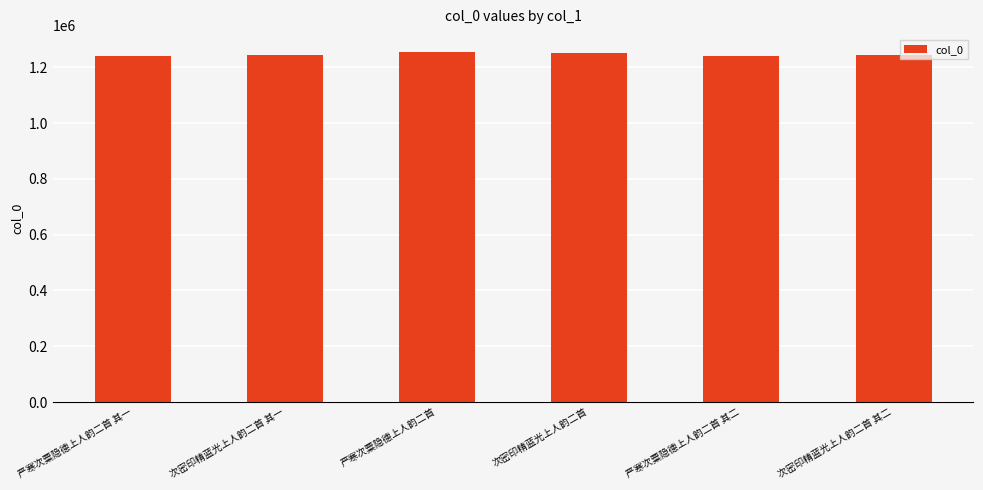

What is the sum of the values at 次密印精蓝光上人韵二首 其二 and 严寒次粟隐德上人韵二首 其二?

2485816